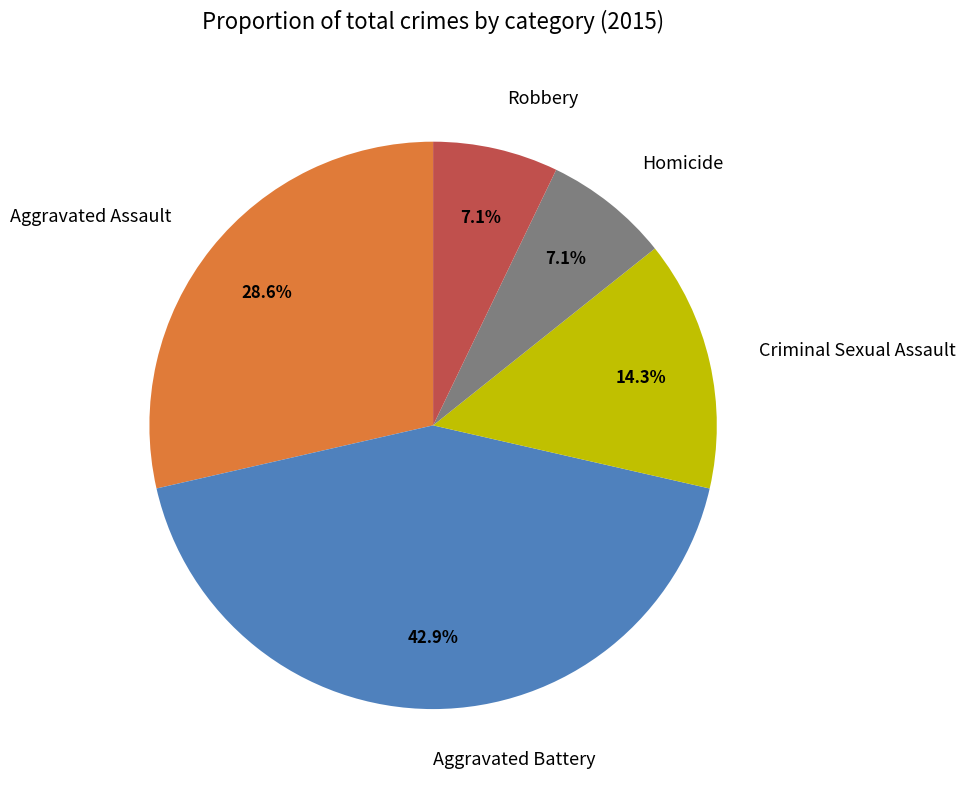

How many slices are in this pie chart?

5